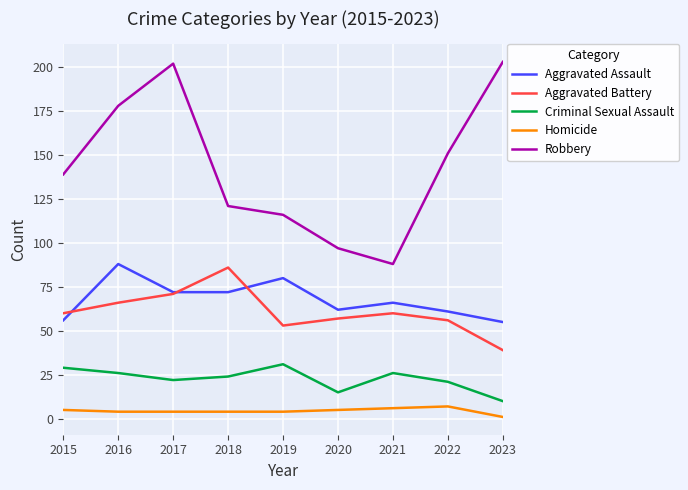

Reading left to right, transcribe all the data shown in this chart.

Aggravated Assault: 2015=56	2016=88	2017=72	2018=72	2019=80	2020=62	2021=66	2022=61	2023=55
Aggravated Battery: 2015=60	2016=66	2017=71	2018=86	2019=53	2020=57	2021=60	2022=56	2023=39
Criminal Sexual Assault: 2015=29	2016=26	2017=22	2018=24	2019=31	2020=15	2021=26	2022=21	2023=10
Homicide: 2015=5	2016=4	2017=4	2018=4	2019=4	2020=5	2021=6	2022=7	2023=1
Robbery: 2015=139	2016=178	2017=202	2018=121	2019=116	2020=97	2021=88	2022=151	2023=203